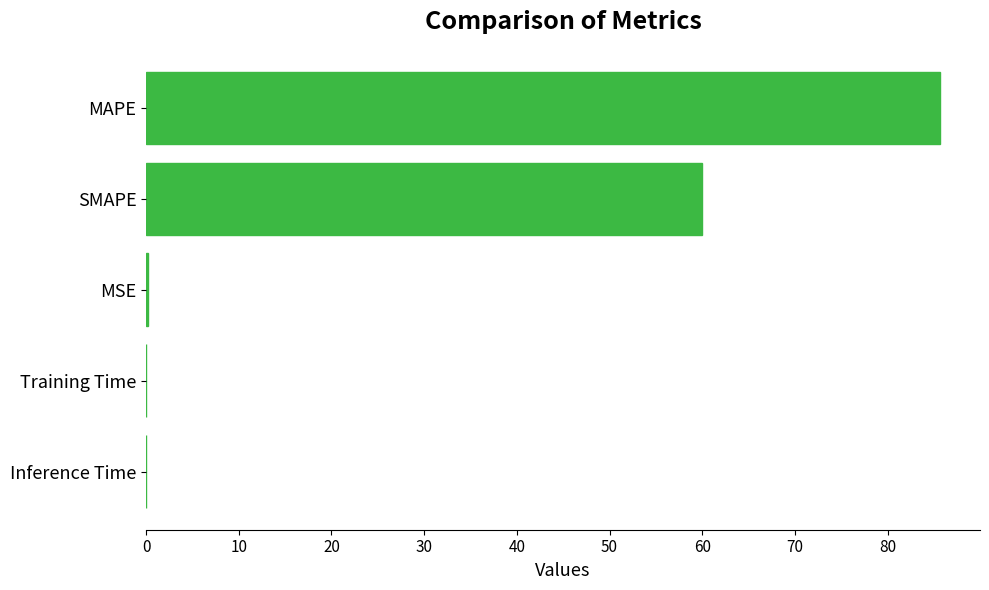

Which category has the highest value across all series?

MAPE